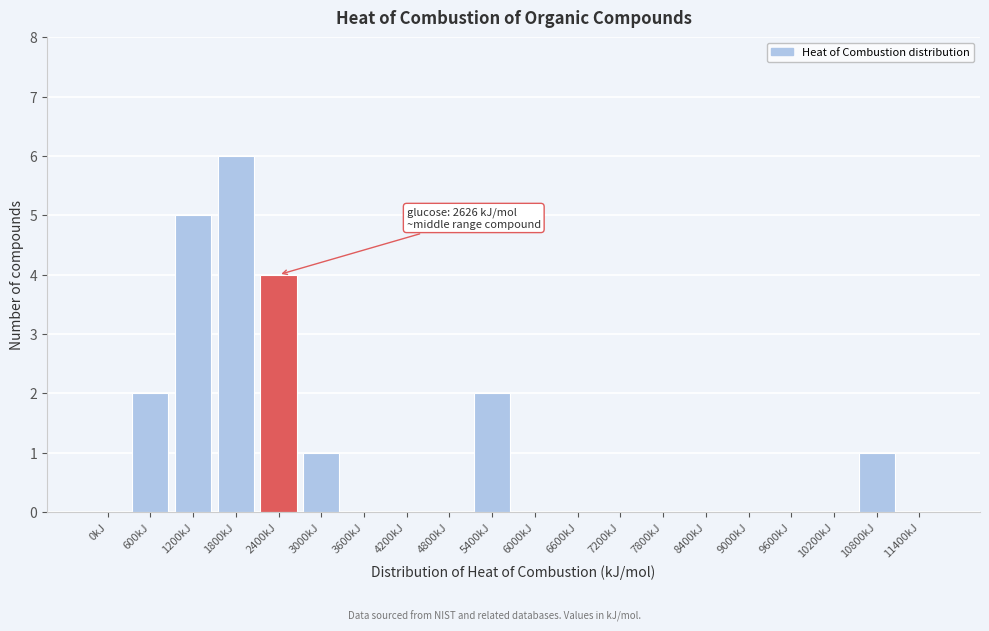

Reading left to right, extract all data points from this chart.

0kJ=0	600kJ=2	1200kJ=5	1800kJ=6	2400kJ=4	3000kJ=1	3600kJ=0	4200kJ=0	4800kJ=0	5400kJ=2	6000kJ=0	6600kJ=0	7200kJ=0	7800kJ=0	8400kJ=0	9000kJ=0	9600kJ=0	10200kJ=0	10800kJ=1	11400kJ=0